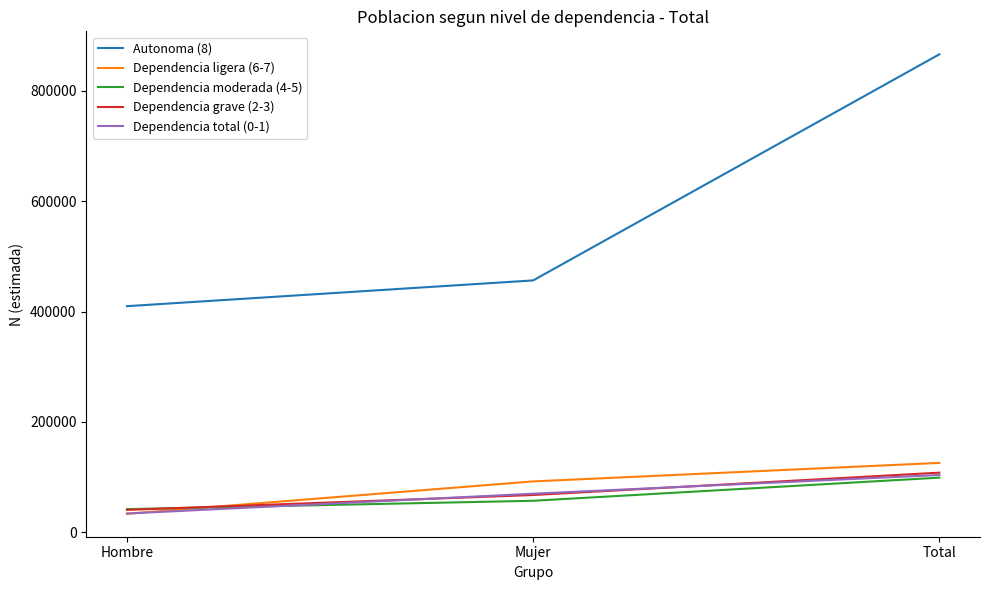

At which category is the sum across all series the highest?

Total